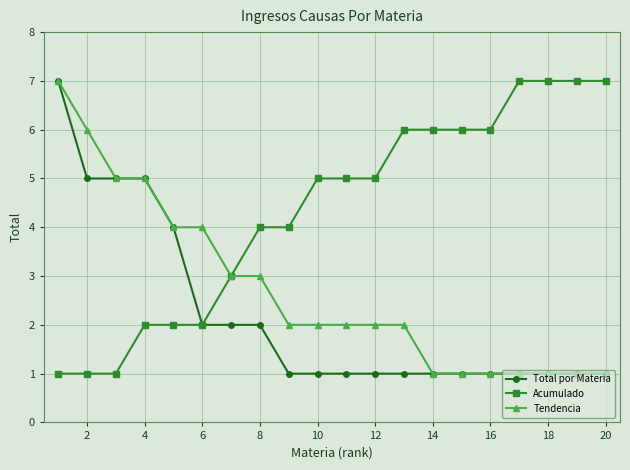

What is the greatest value displayed?

7